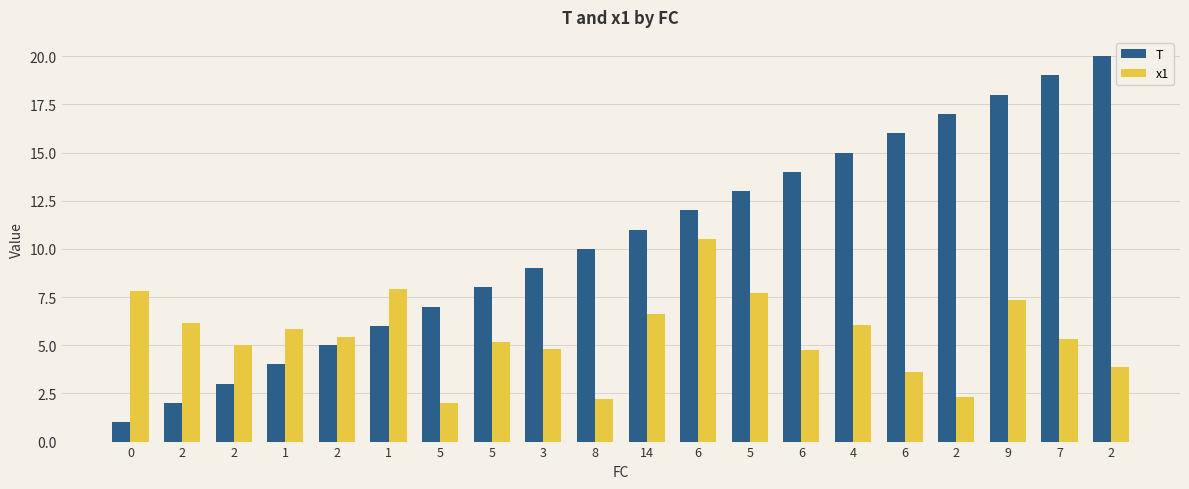

Reading left to right, what are all the values shown in this chart?

T: 1.0	2.0	3.0	4.0	5.0	6.0	7.0	8.0	9.0	10.0	11.0	12.0	13.0	14.0	15.0	16.0	17.0	18.0	19.0	20.0
x1: 7.8	6.1	5.0	5.8	5.4	7.9	2.0	5.2	4.8	2.2	6.6	10.5	7.7	4.8	6.0	3.6	2.3	7.4	5.3	3.9